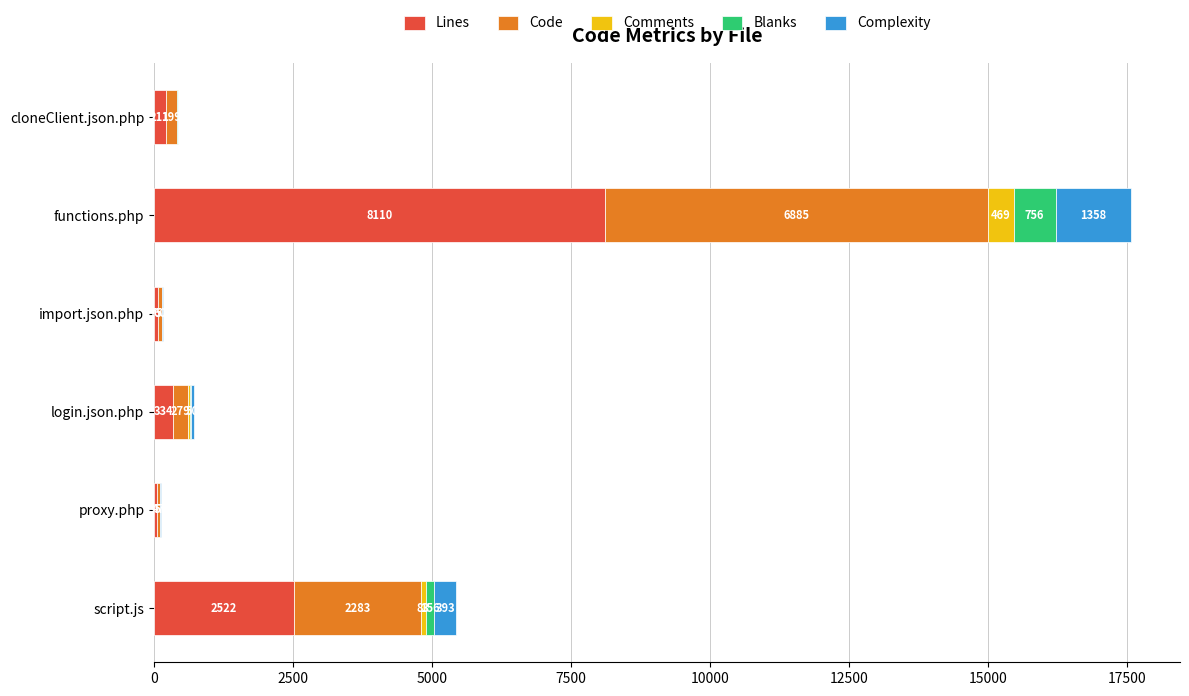

At which label is Lines closest to 4082?

script.js